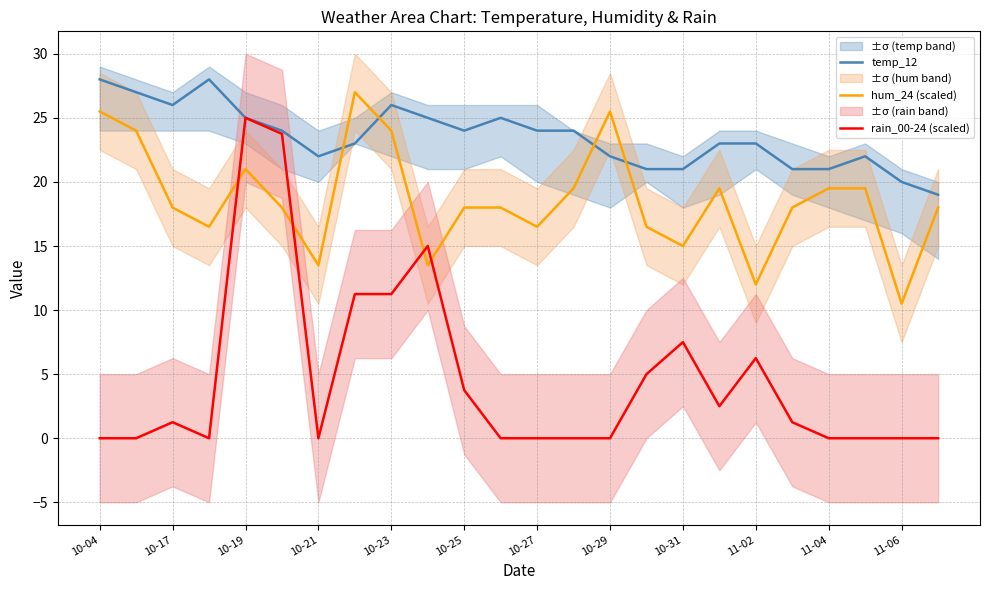

True or false: temp_12 and rain_00-24 (scaled) intersect in this chart.

False